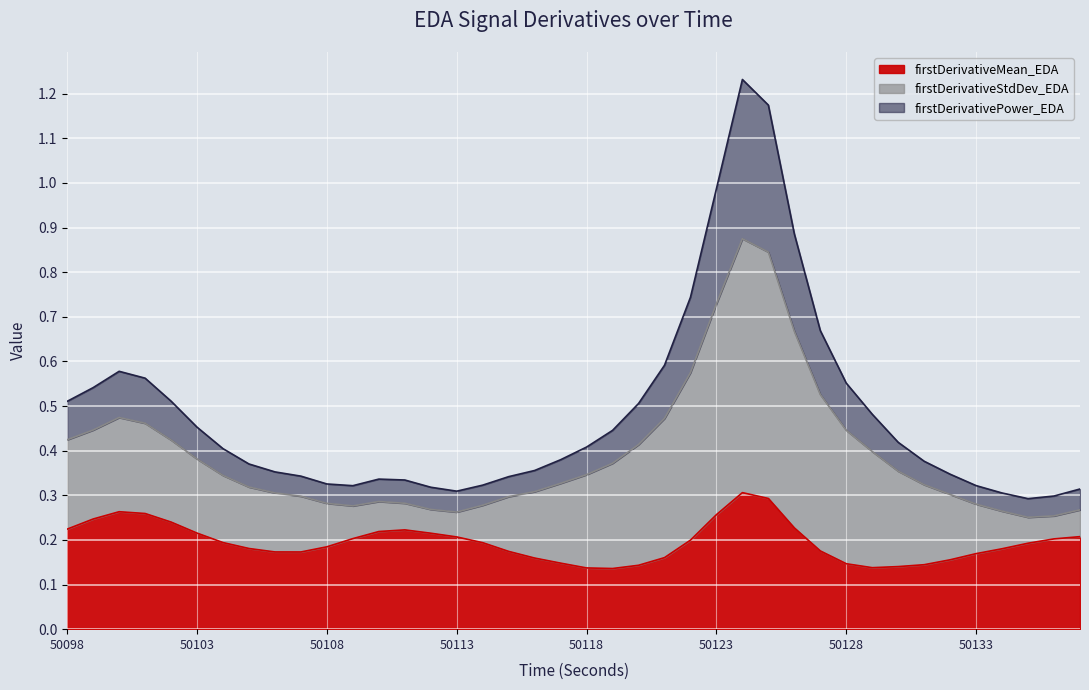

At how many categories does at least one series exceed 0?

40